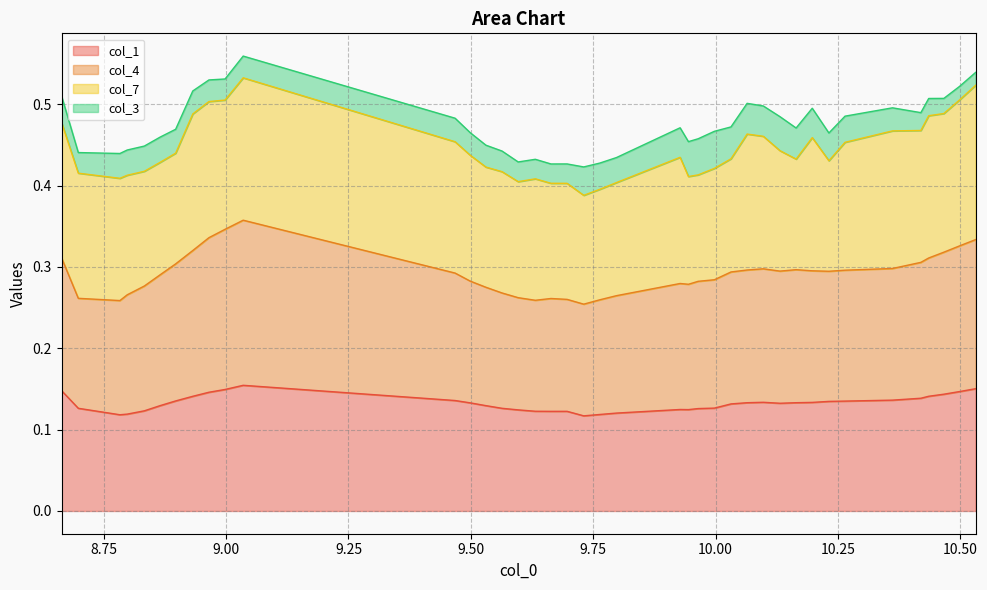

In col_4, how many points are higher than both neighbors (excluding endpoints)?

5